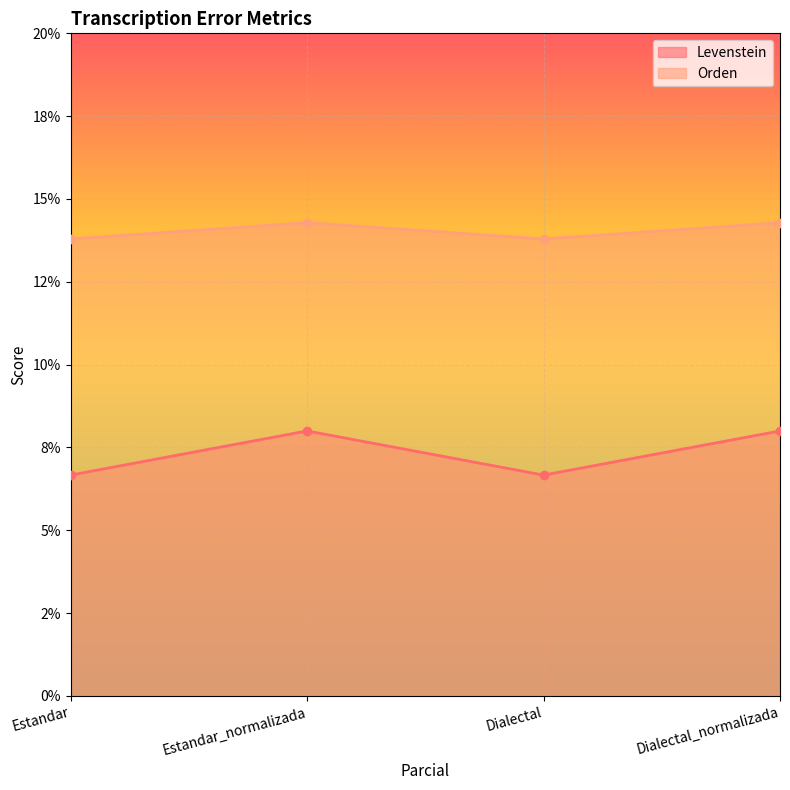

Which label corresponds to the smallest value in the chart?

Estandar